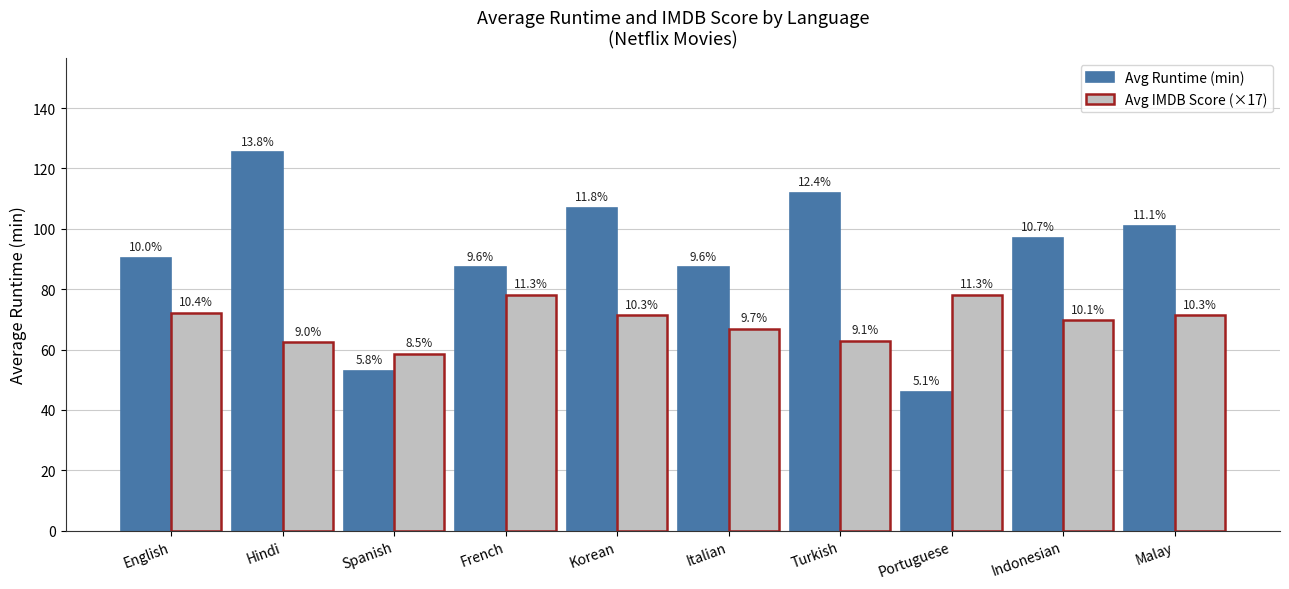

What is the difference between the maximum and minimum values in the Avg IMDB Score (×17) series?

19.5